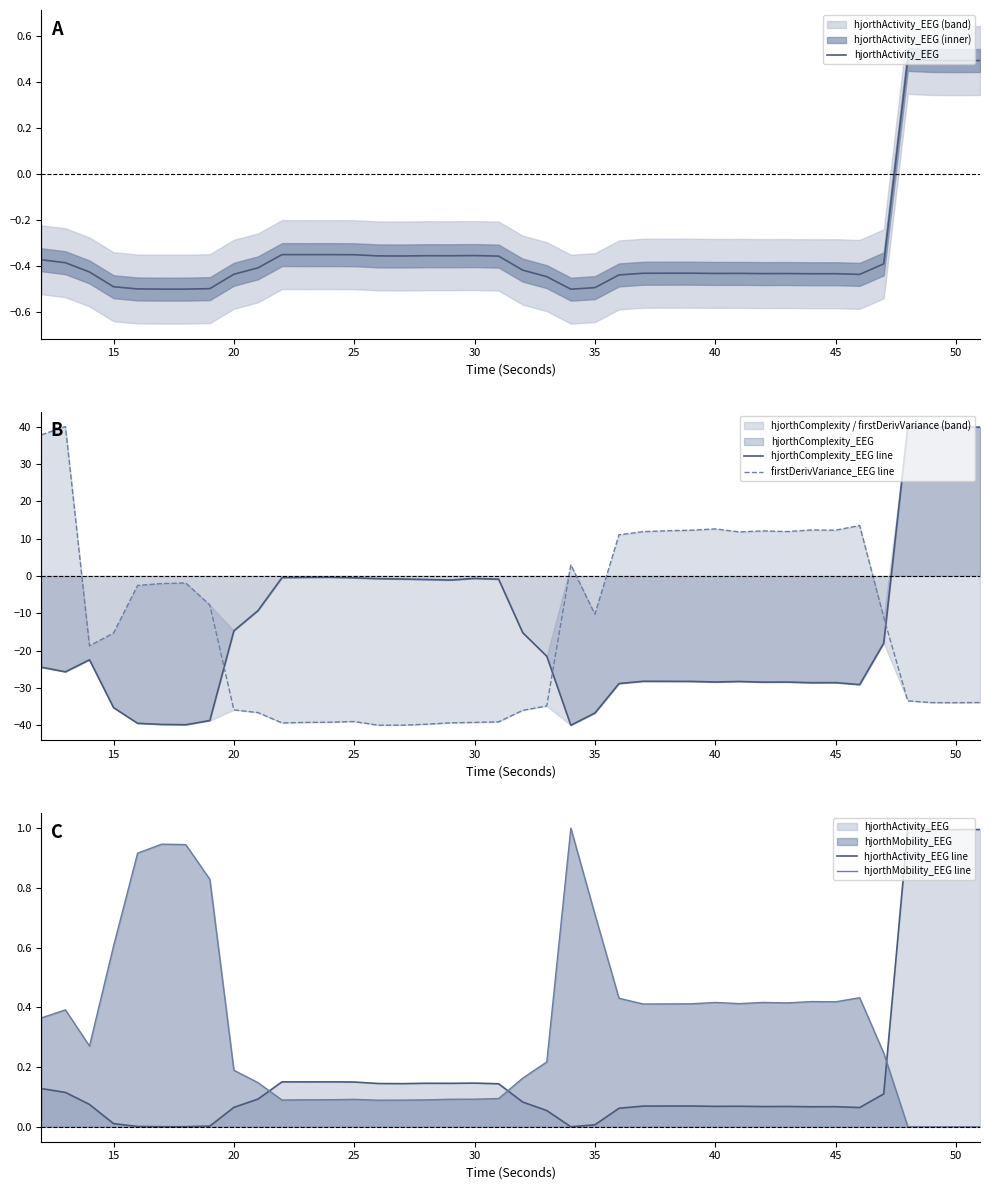

Is it true that firstDerivVariance_EEG line equals 17.3 at 29?

False